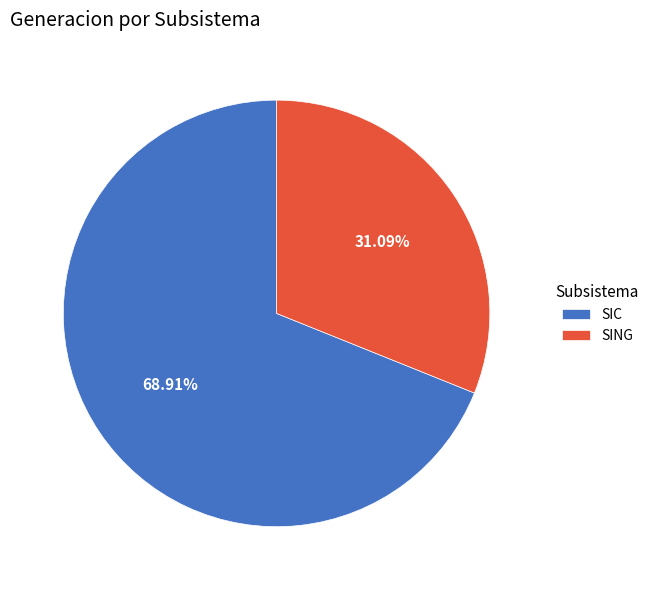

Which category has the smallest portion of the pie?

SING